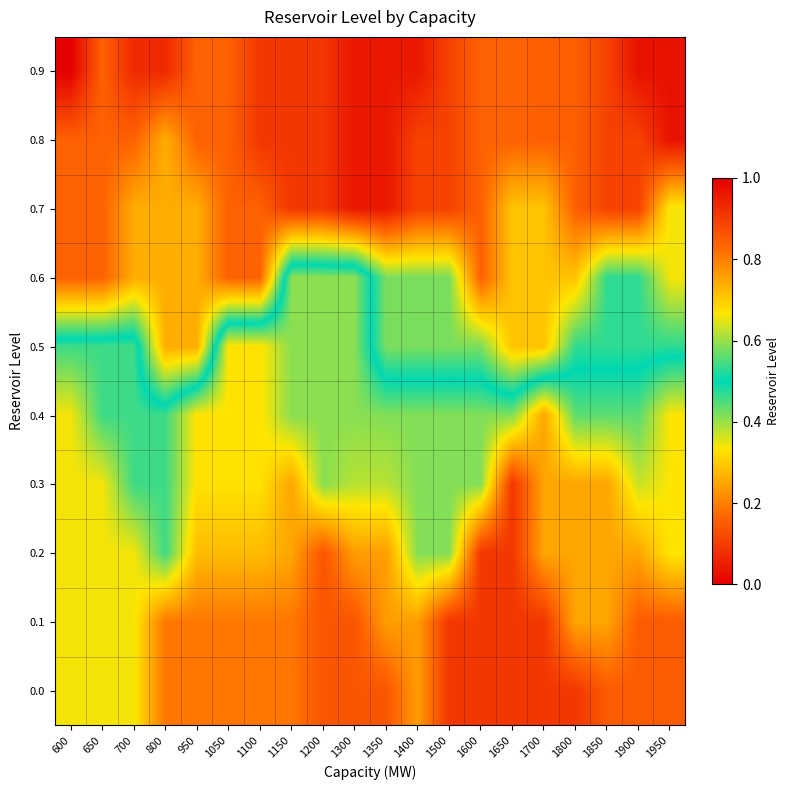

Which series changed the most between 1100 and 1300?

0.6